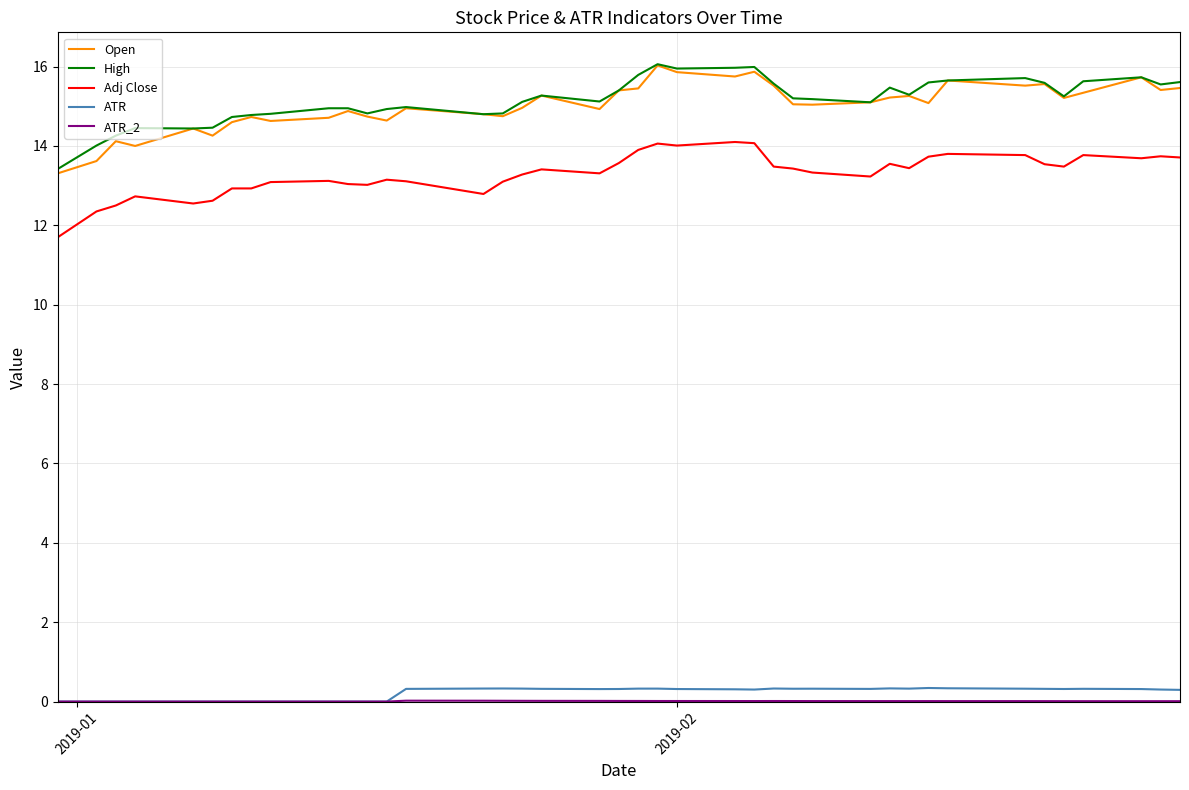

How many lines are shown in the chart?

5